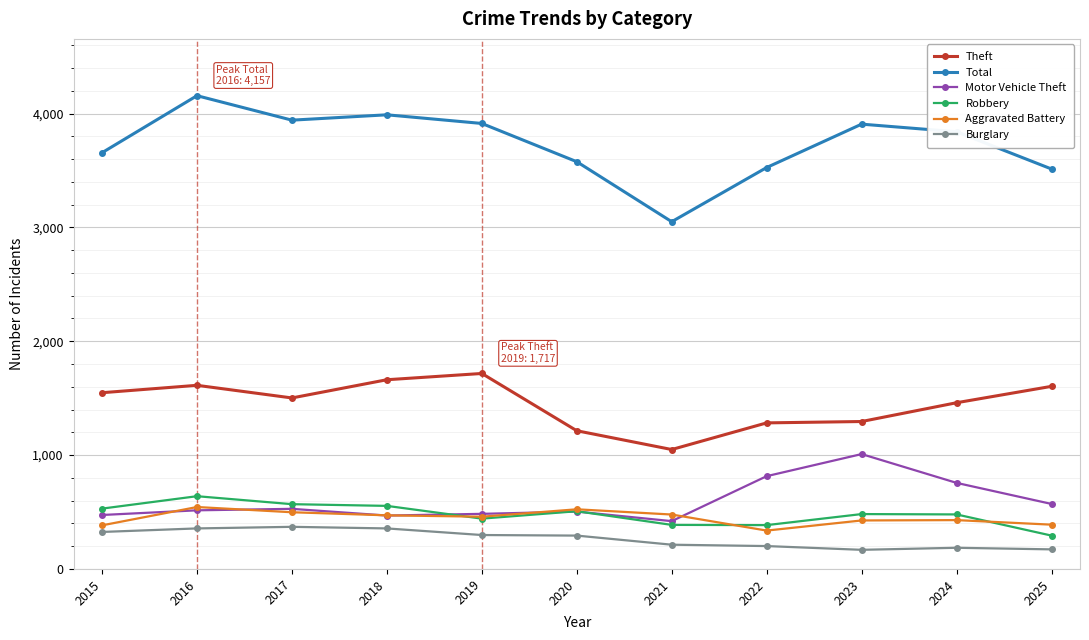

The Robbery series shows 530 at 2015. True or false?

True